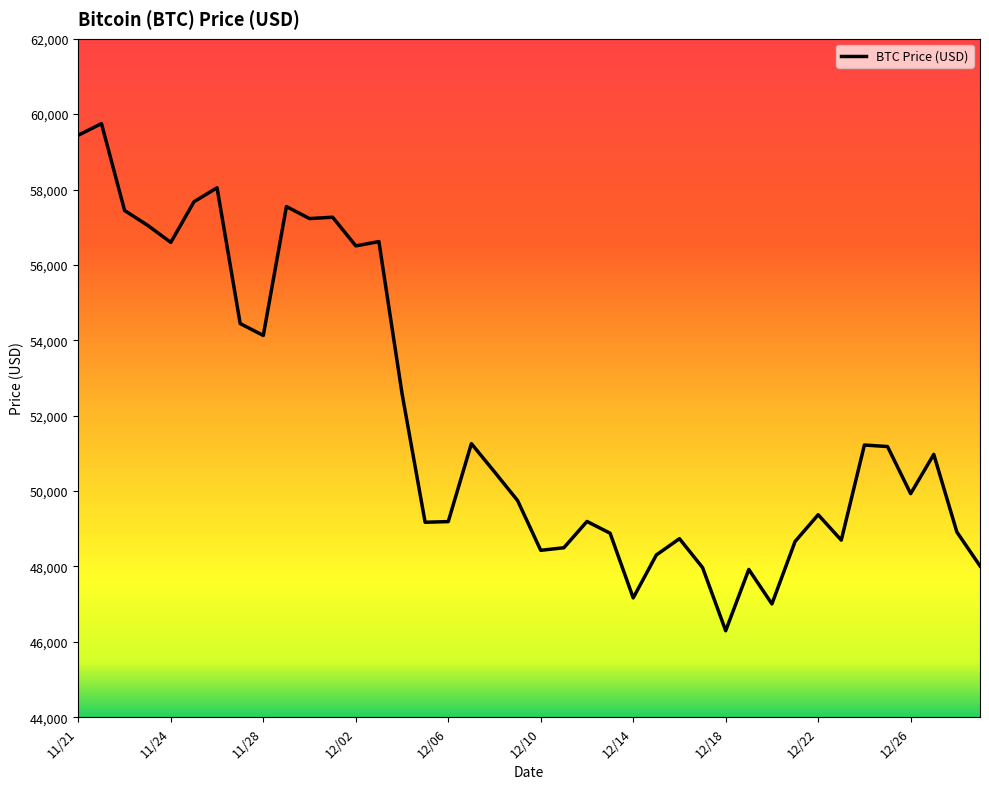

What is the maximum value shown in the chart?

59749